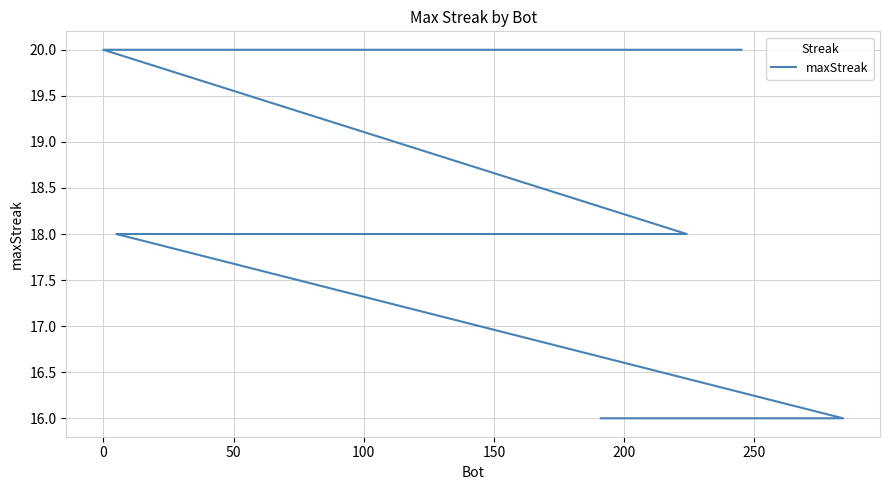

What is the value of the 1st point from the left?

20